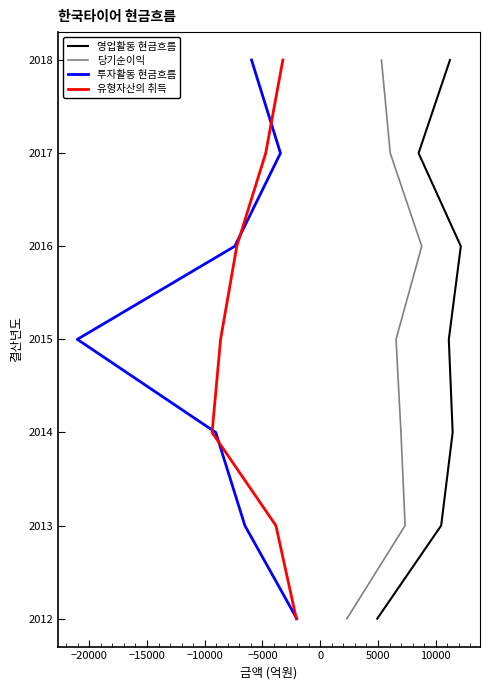

Read the 투자활동 현금흐름 value at −15000.

2014